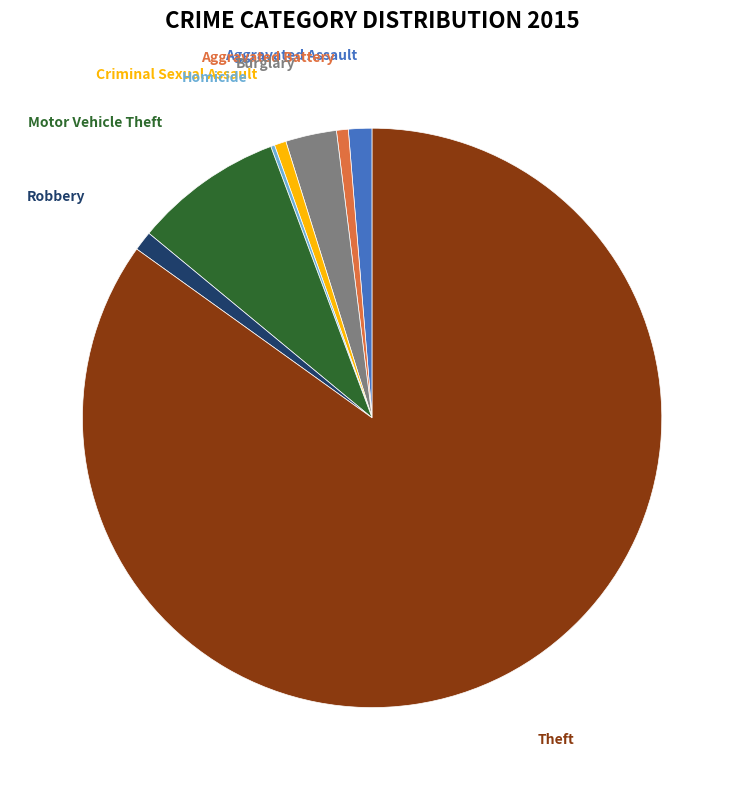

Does any single category account for the majority?

Yes